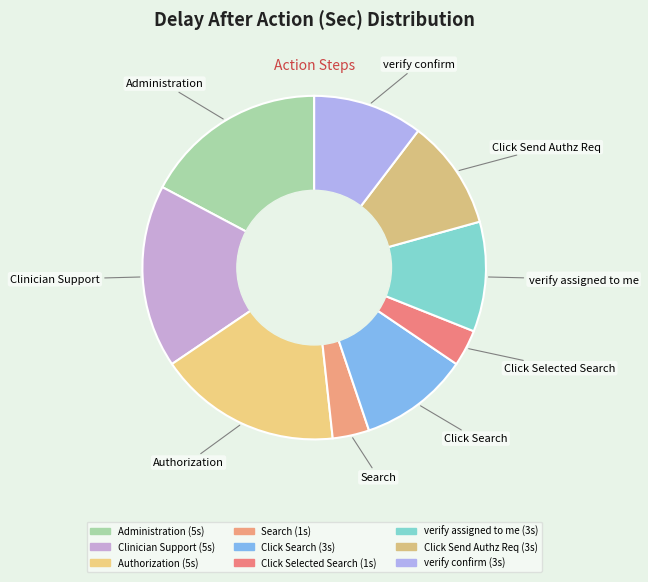

Which slice is the largest?

Administration